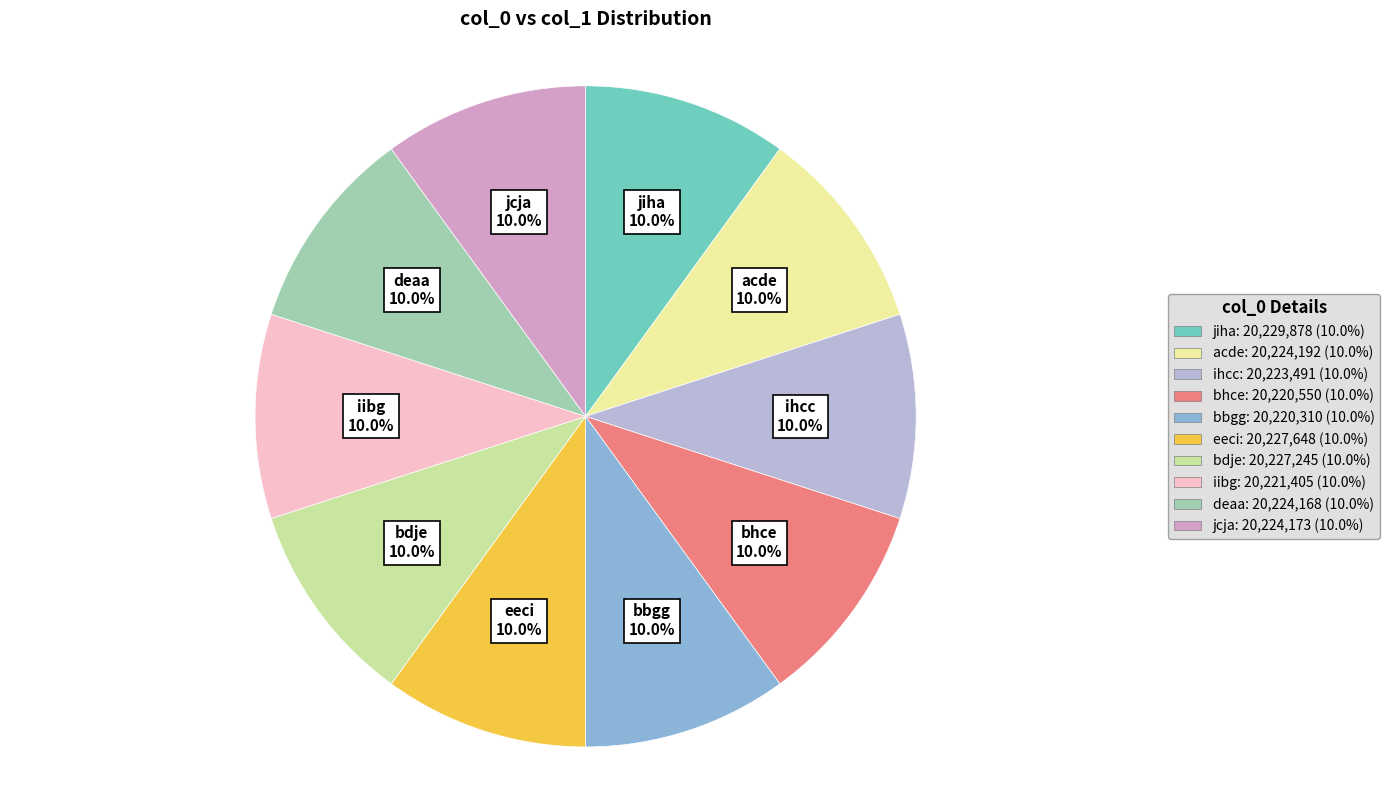

What percentage is NOT represented by bhce?

90.0%